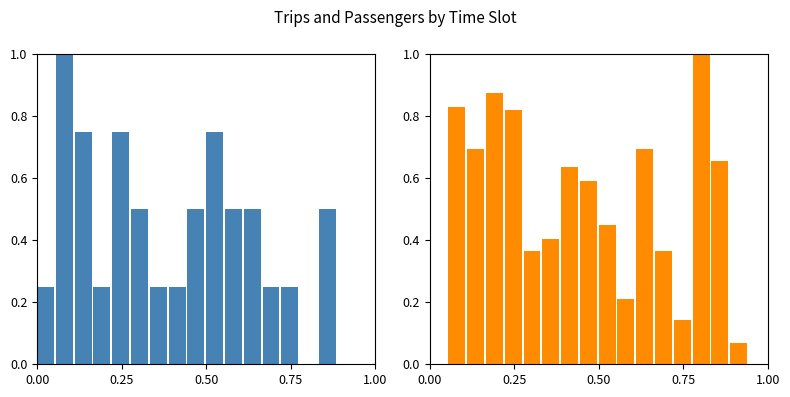

Does the chart contain any negative values?

No